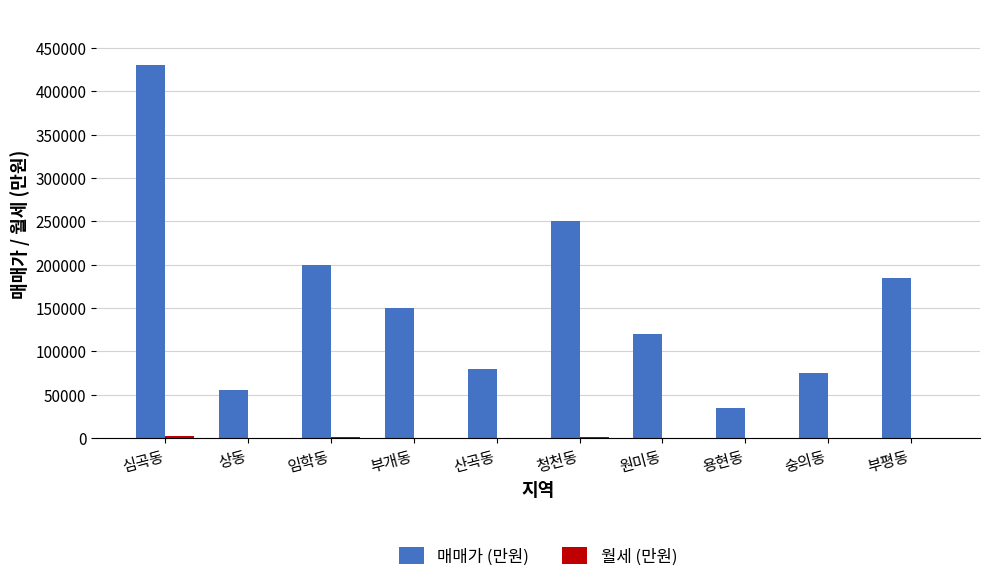

The value of 매매가 (만원) at 부개동 is 150000. True or false?

True